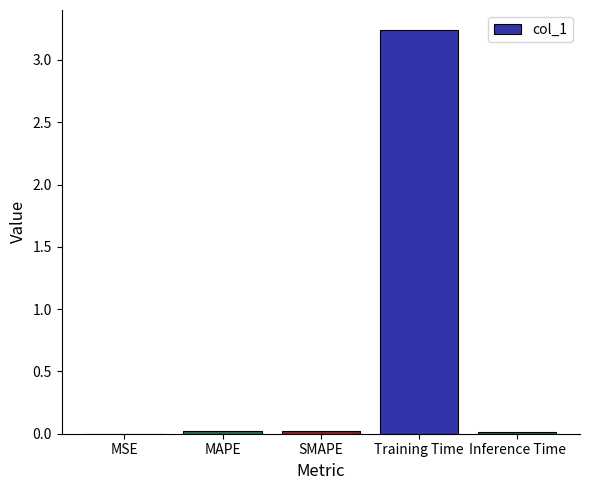

Which category has the highest value across all series?

Training Time